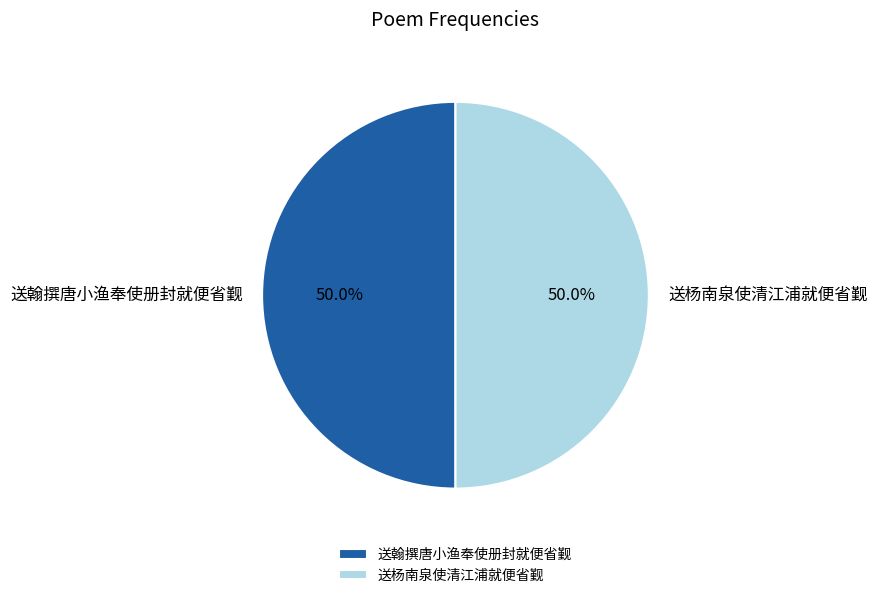

Count the number of slices in the pie.

2